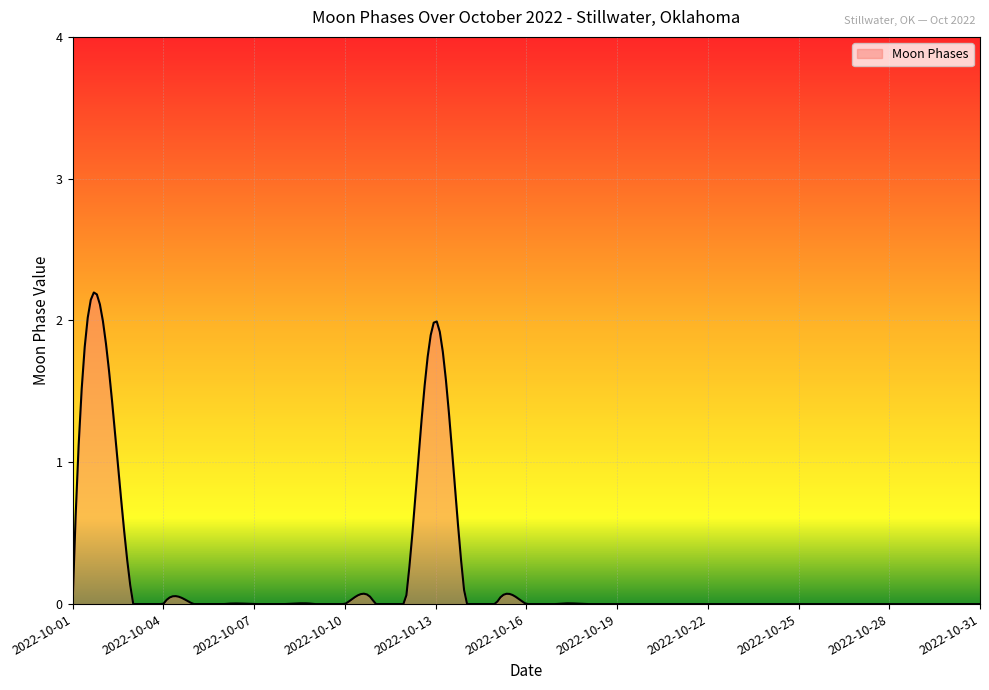

What is the difference between the second highest and second lowest values?

2.2